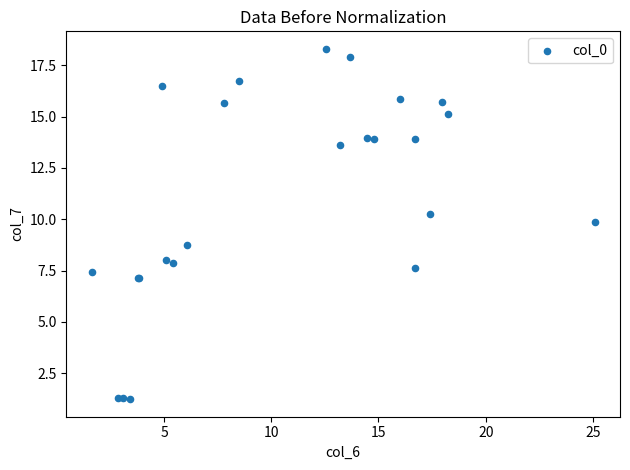

What Y value in the scatter plot is closest to 9?

8.8